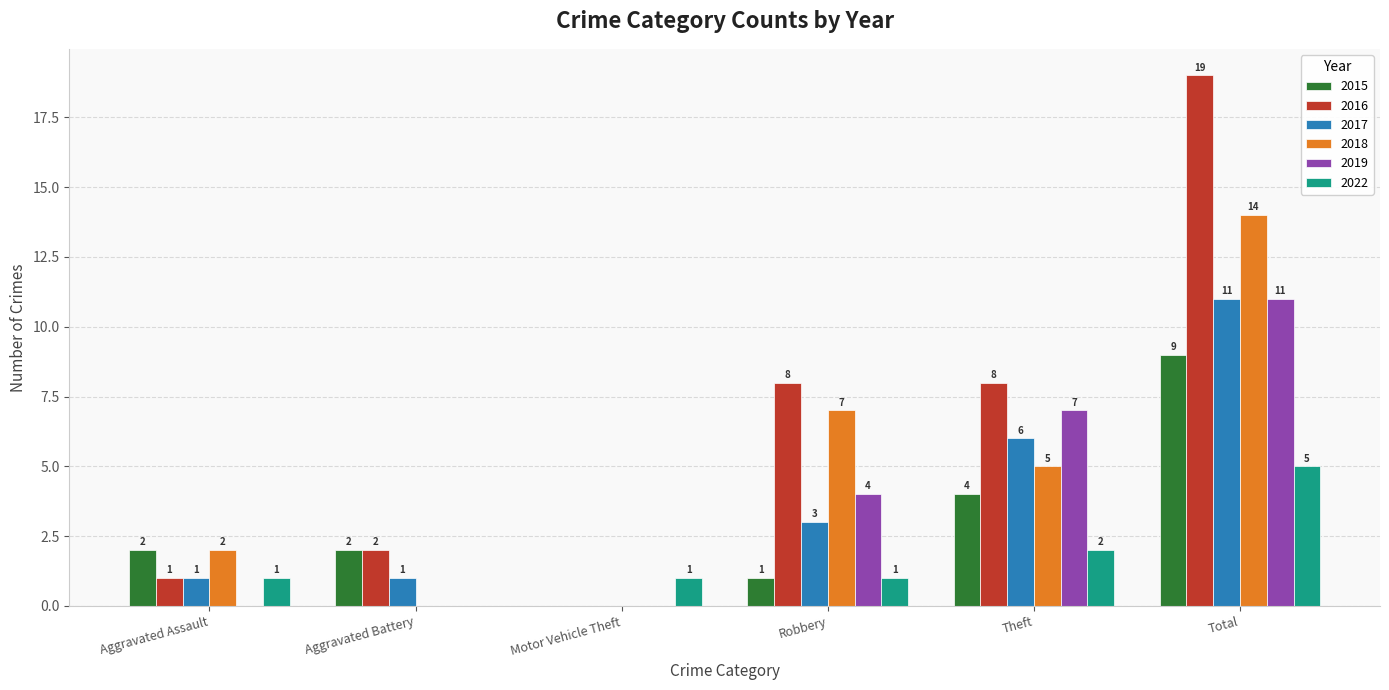

What is the total value across all series at Motor Vehicle Theft?

1